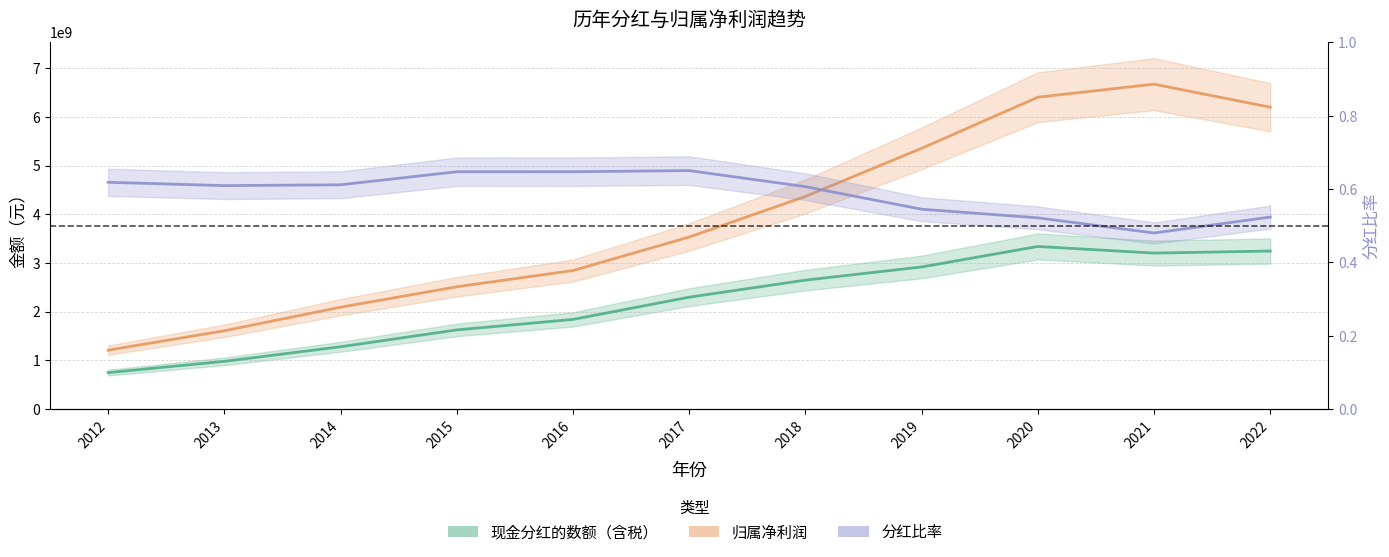

At which label is 归属净利润 closest to 3939162332?

2017